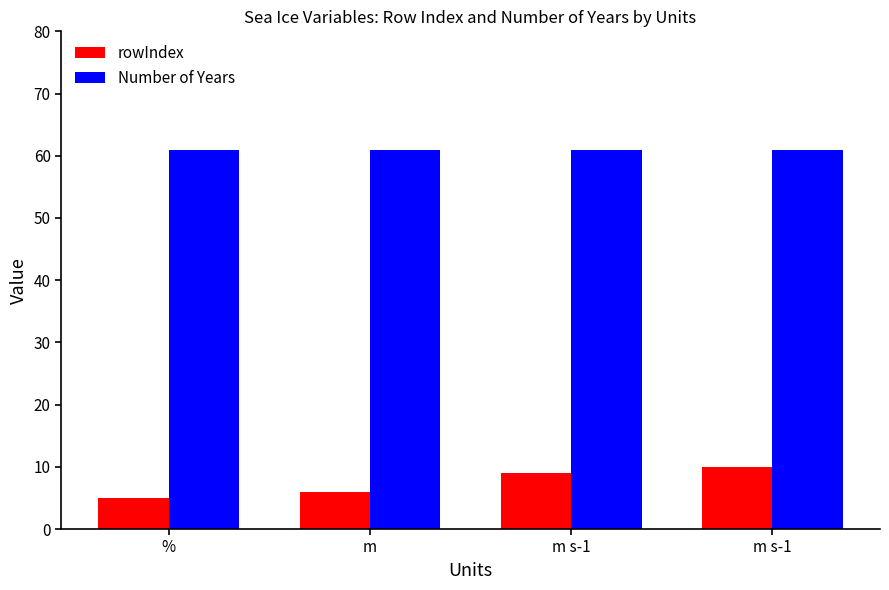

At which label is Number of Years closest to 61?

%